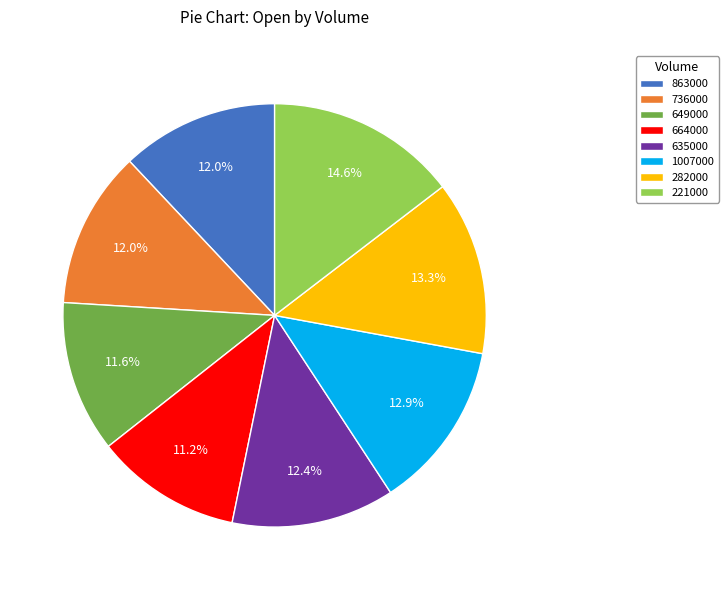

The 1007000 slice represents 19% of the pie. True or false?

False